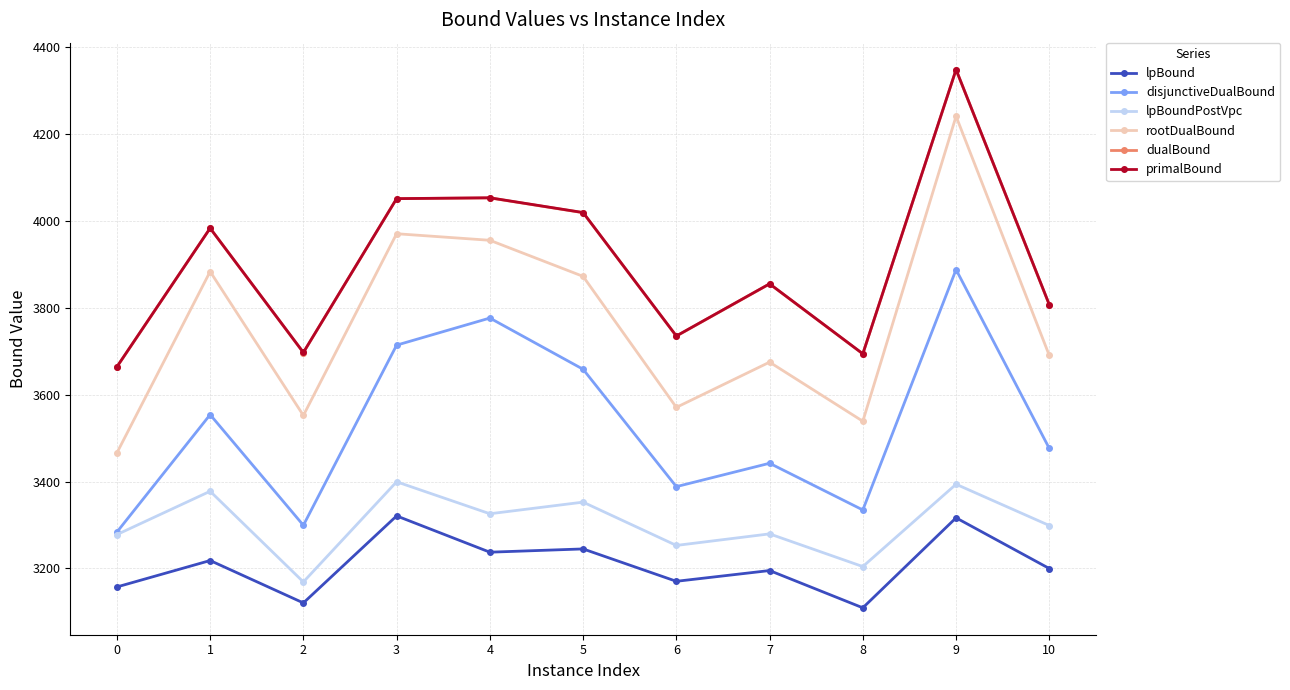

True or false: lpBoundPostVpc and rootDualBound cross at least once.

False